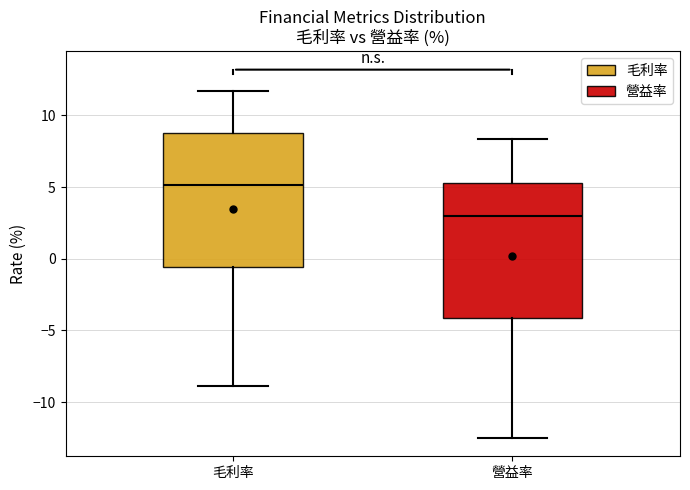

Reading left to right, transcribe this box plot: for each box, give where its median line is, the range the box spans, and where its two whiskers end, as read against the y-axis. The values are not printed on the chart, so give them approximately, as read against the axis.

毛利率: median 5.0, box -0.5 to 9.0, whiskers -9.0 to 11.5
營益率: median 3.0, box -4.0 to 5.5, whiskers -12.5 to 8.5